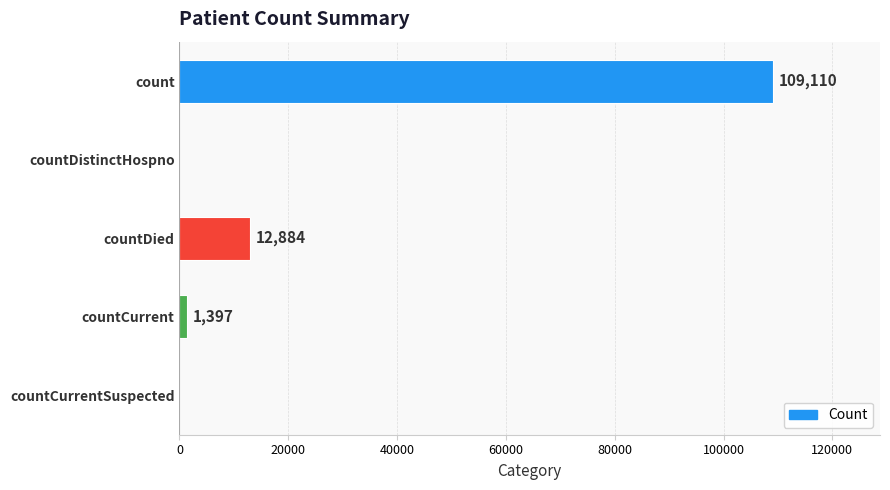

The chart shows a value of -73186 at countCurrentSuspected. True or false?

False